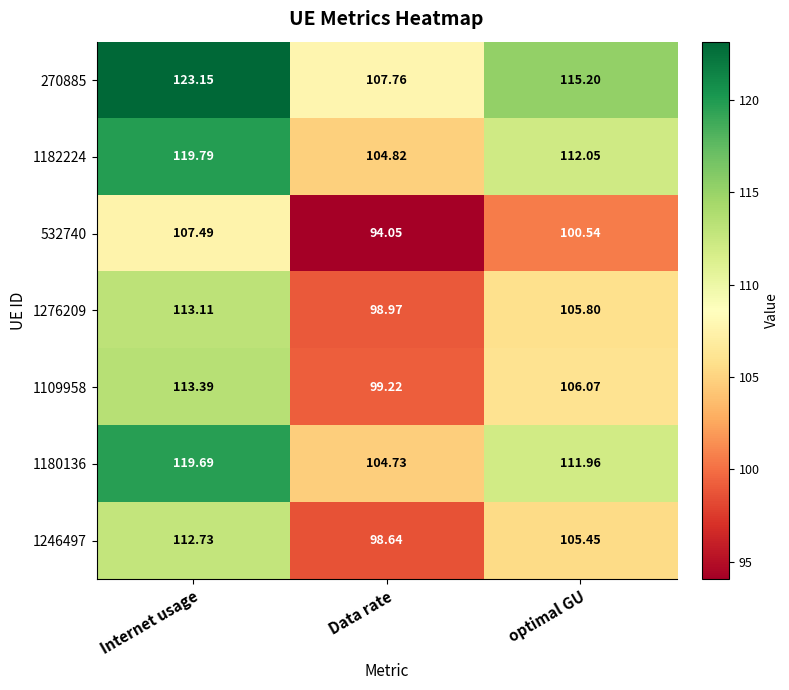

Count the number of categories in the chart.

3